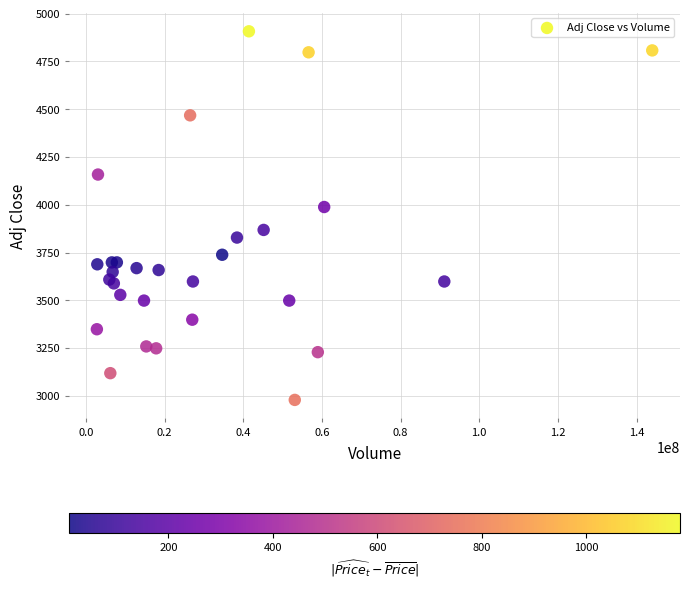

What Y value in the scatter plot is closest to 3943?

3988.1